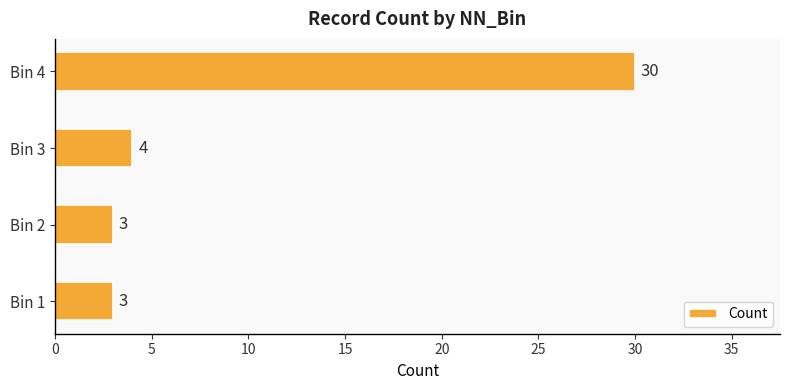

Which has a higher value, Bin 2 or Bin 4?

Bin 4